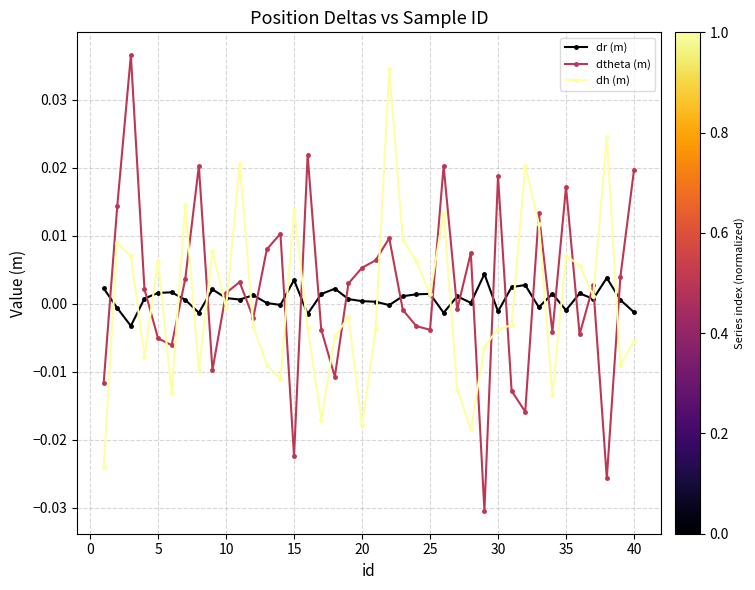

True or false: dtheta (m) has more than 1 points higher than both neighbors.

True